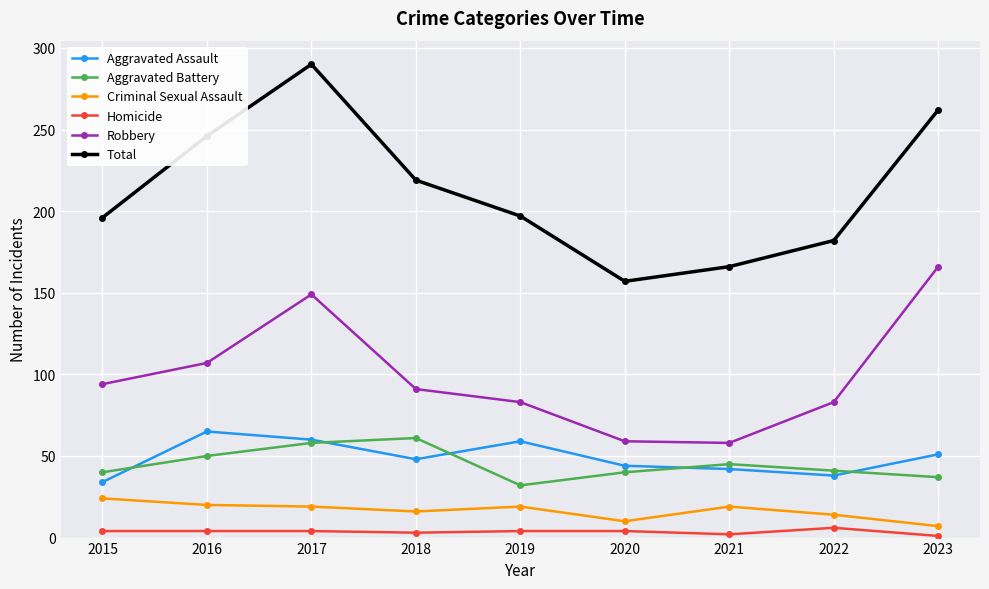

At which category does Aggravated Battery reach its first local peak?

2018